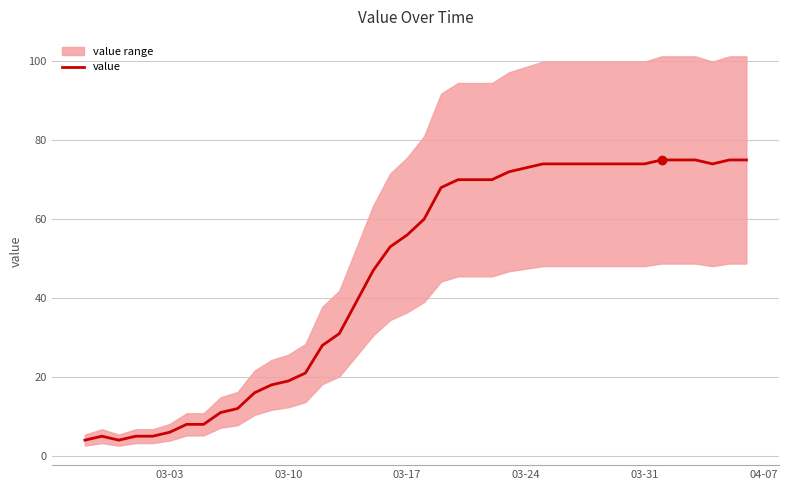

How many data points are above 60?

19